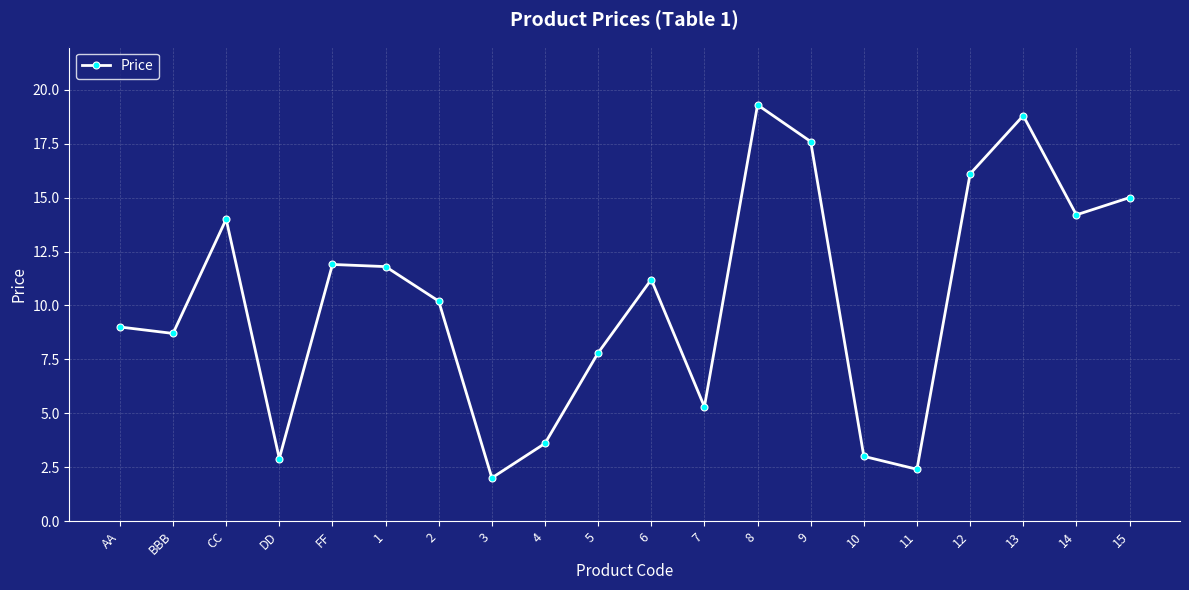

Between FF and 6, which is larger?

FF